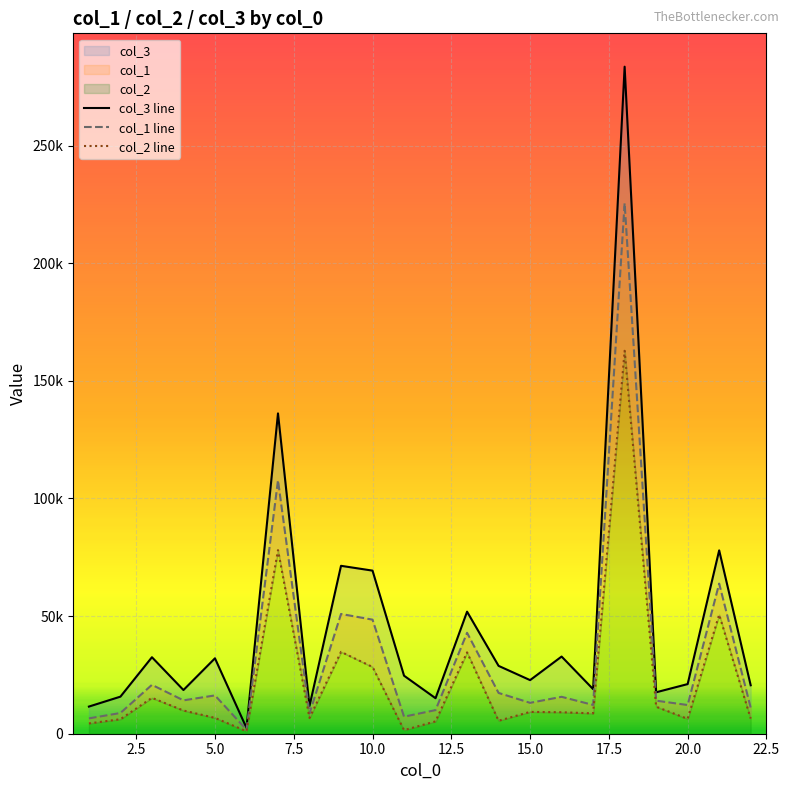

Rank the series by their average value, from lowest to highest.

col_2 line, col_1 line, col_3 line